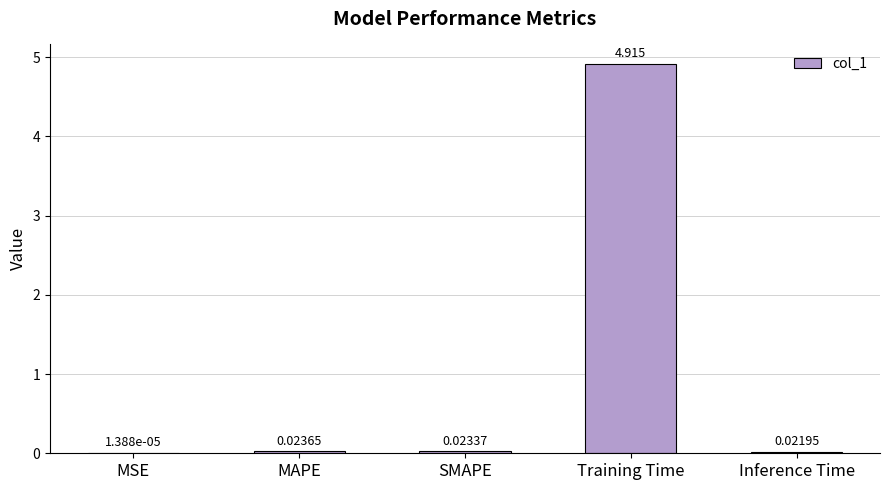

Are the bars horizontal?

No